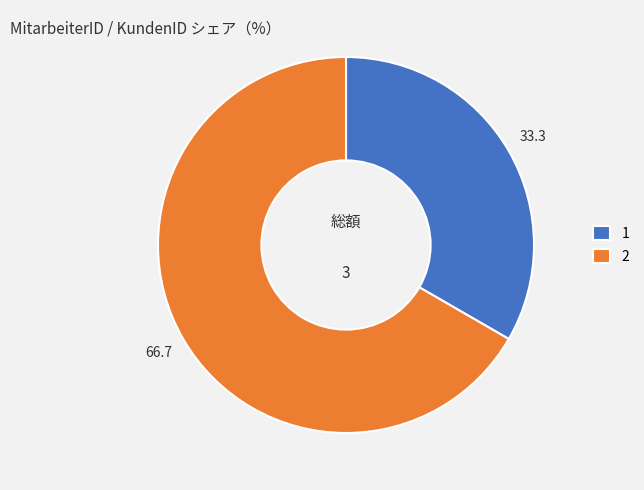

Rank the categories by value from highest to lowest.

2, 1